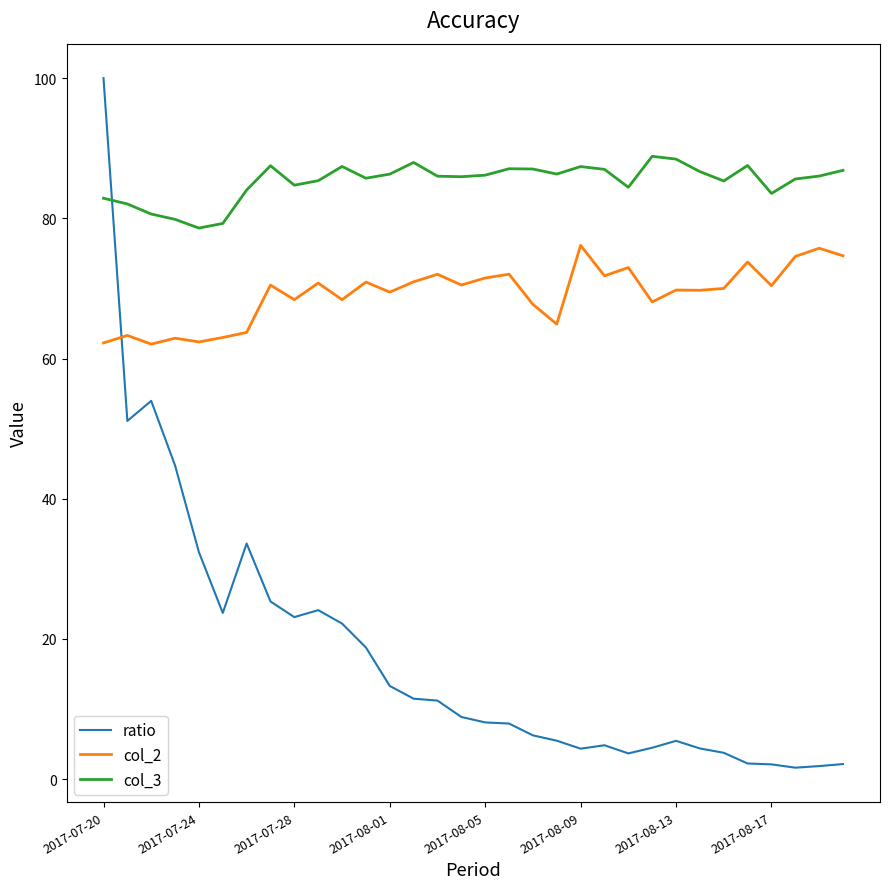

Which series has the largest range (max minus min)?

ratio